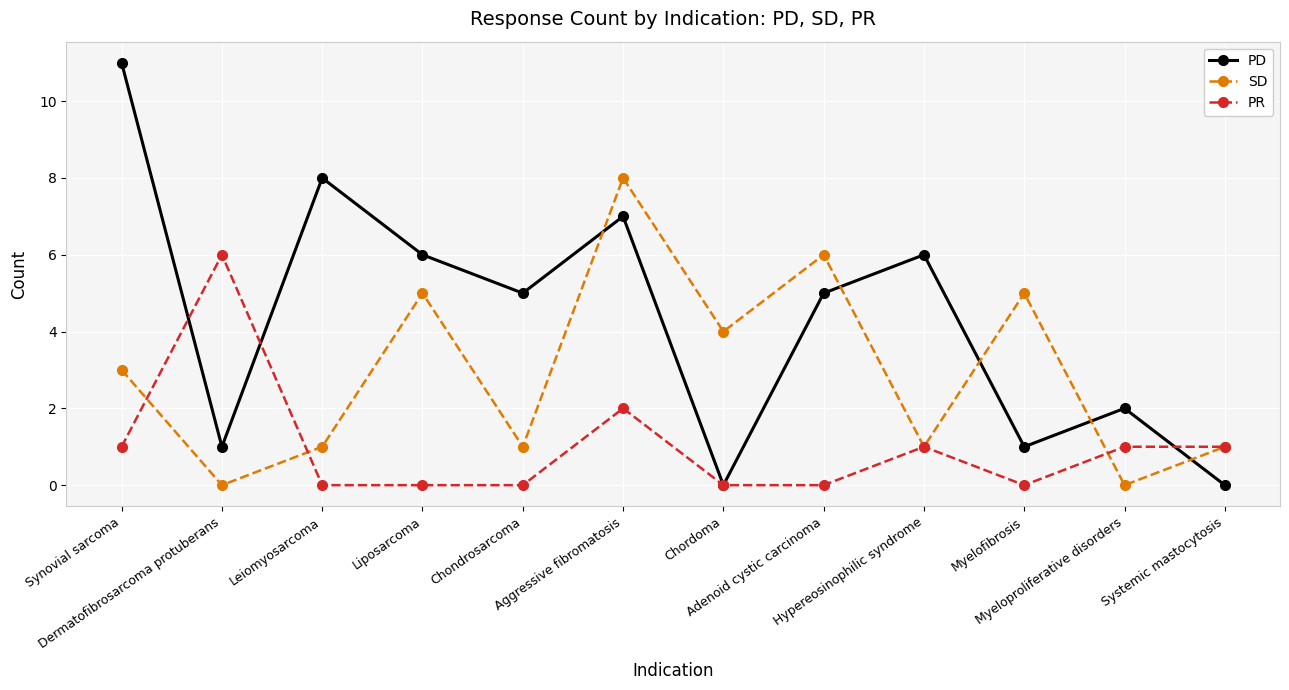

What is the total value across all series at Systemic mastocytosis?

2